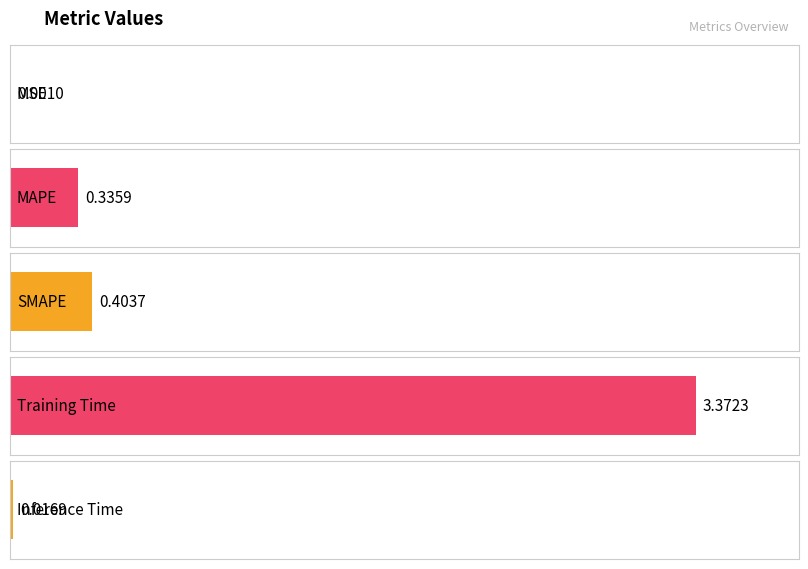

Which has a higher value, Training Time or MAPE?

Training Time